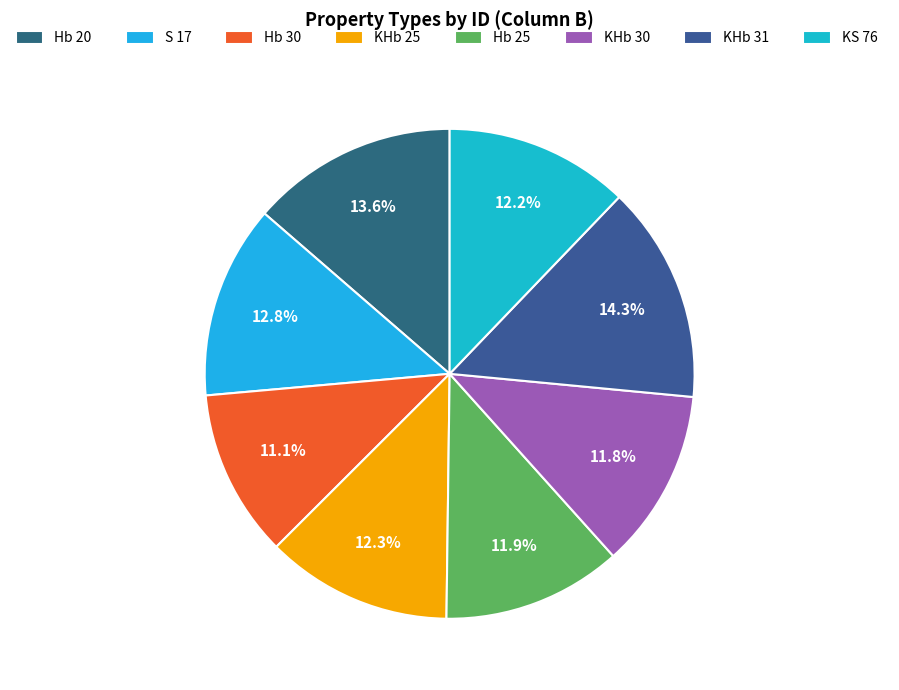

Is it true that Hb 30 is 23% of the pie?

False